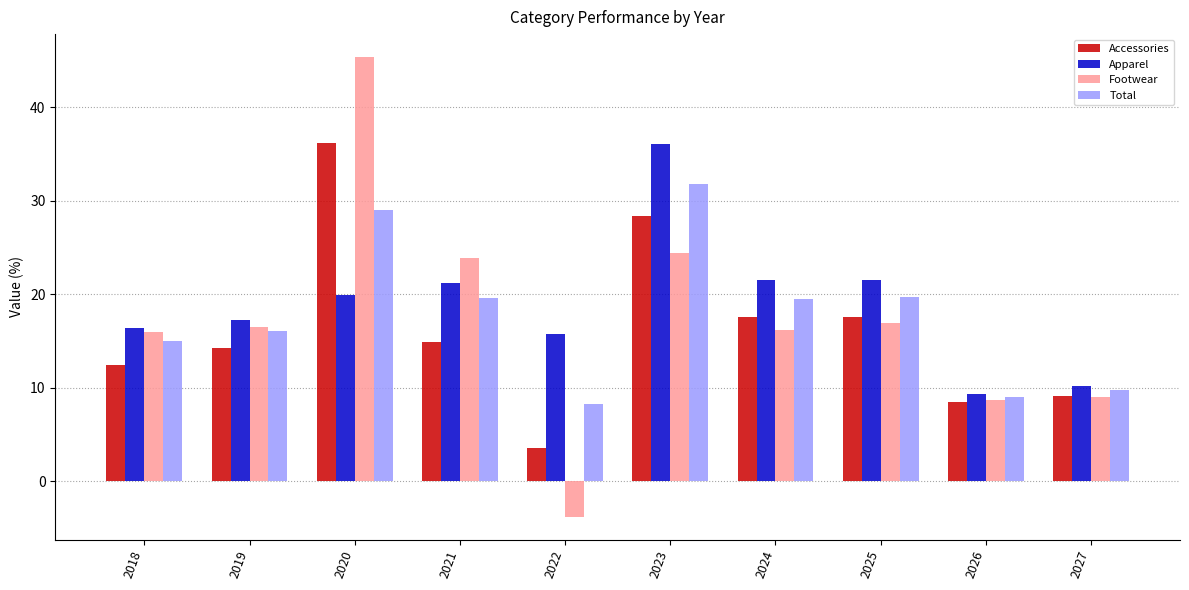

What is the sum of all Total values?

177.8